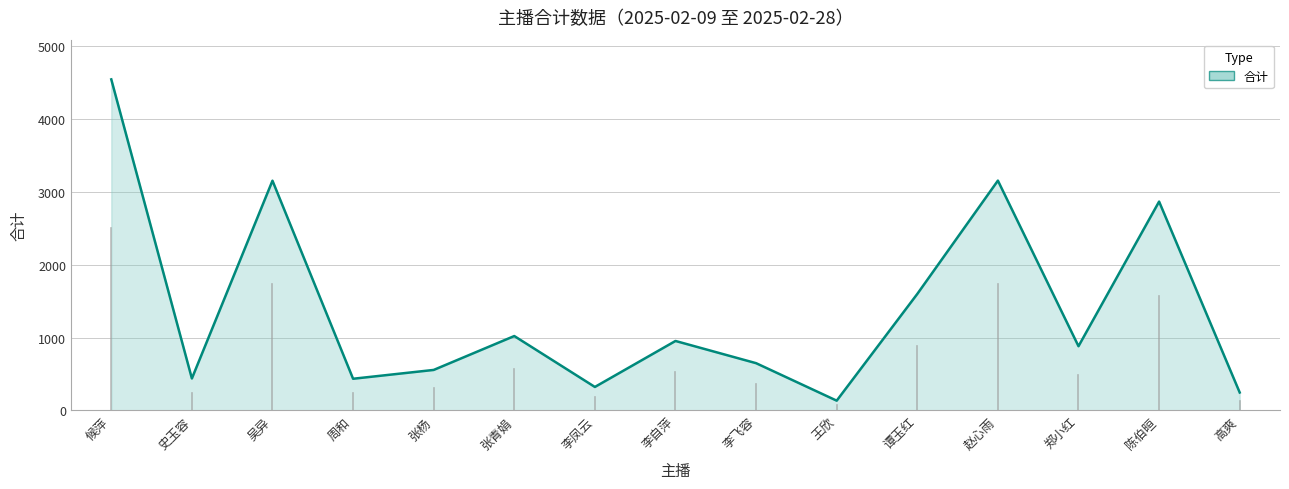

The chart shows a value of 320.9 at 李凤云. True or false?

True